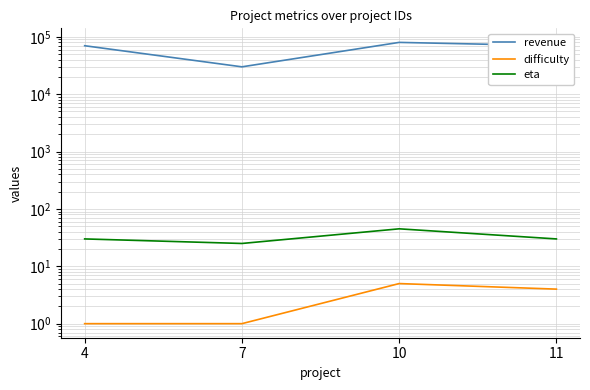

True or false: difficulty and revenue intersect in this chart.

False